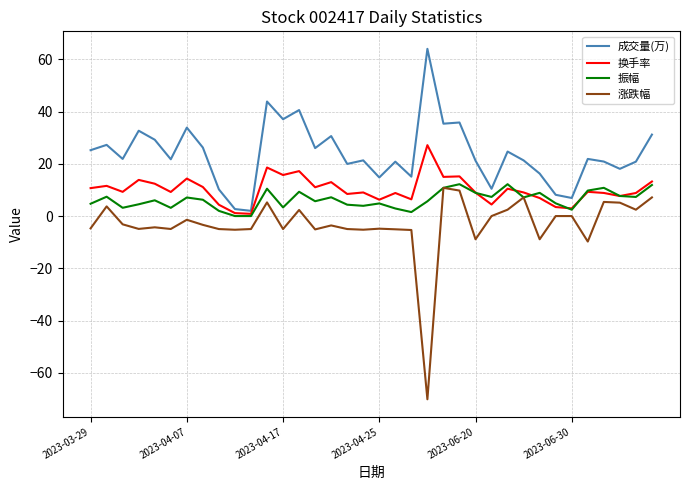

True or false: 振幅 and 成交量(万) intersect in this chart.

False